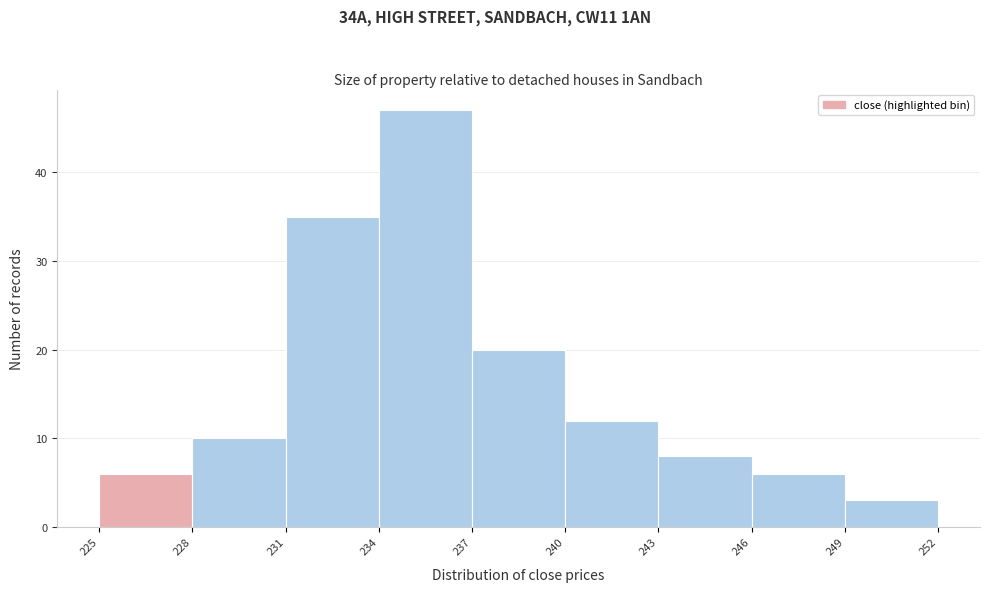

Reading left to right, transcribe this chart: for each bar, give the range it covers on the x-axis and its height. The values are not printed on the chart, so give them approximately, as read against the axis.

225 to 228: 6
228 to 231: 10
231 to 234: 35
234 to 237: 47
237 to 240: 20
240 to 243: 12
243 to 246: 8
246 to 249: 6
249 to 252: 3